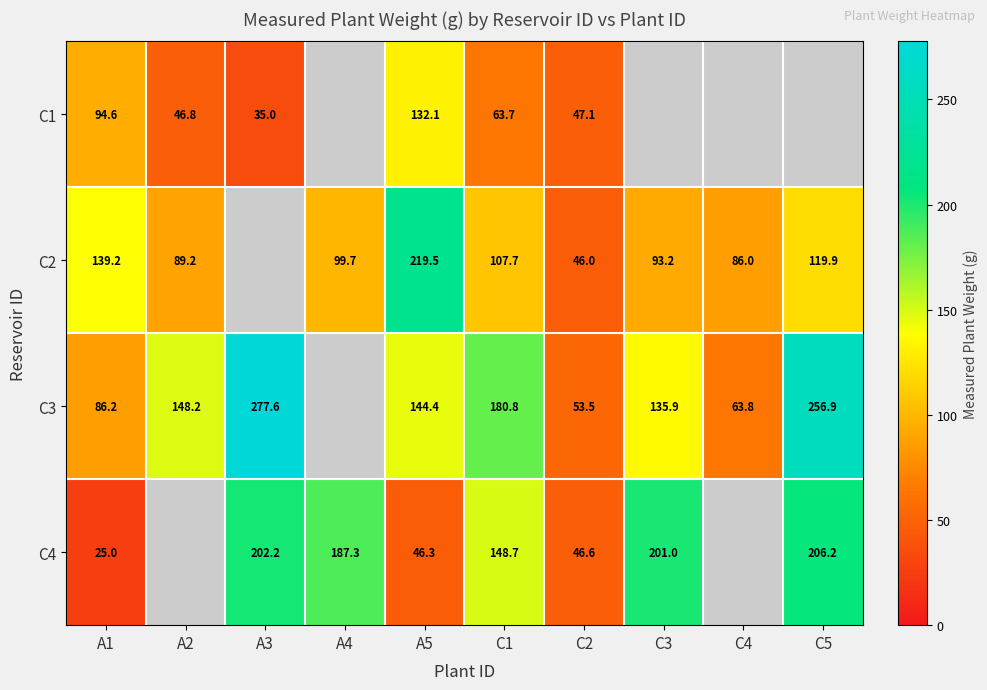

Count the number of data series in this chart.

4